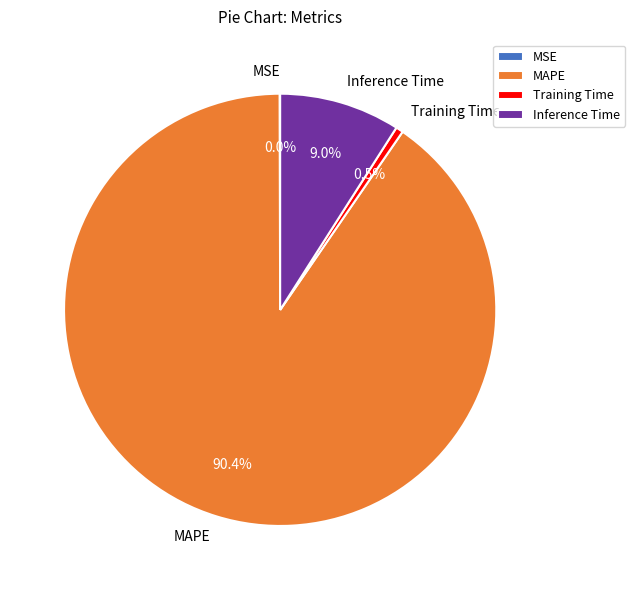

To the nearest percent, what portion does MAPE represent?

90%